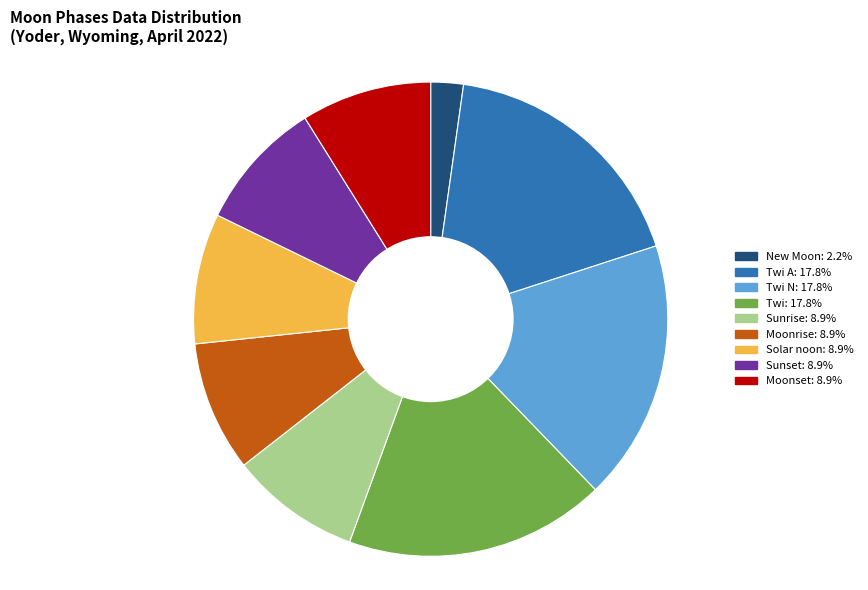

Does any single category account for the majority?

No